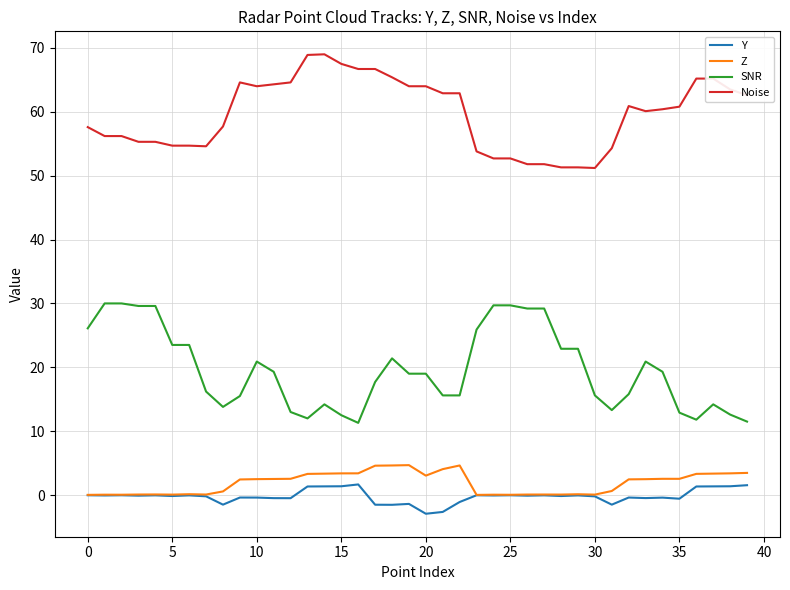

What is the lowest value of the SNR series?

11.3